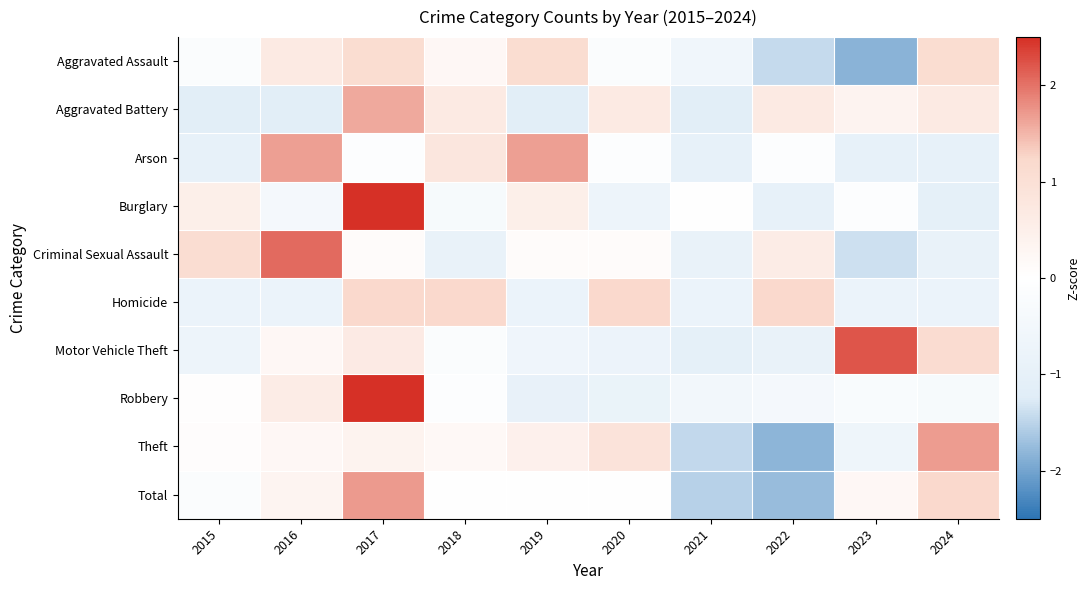

What is the total value across all series at 2018?

1.6